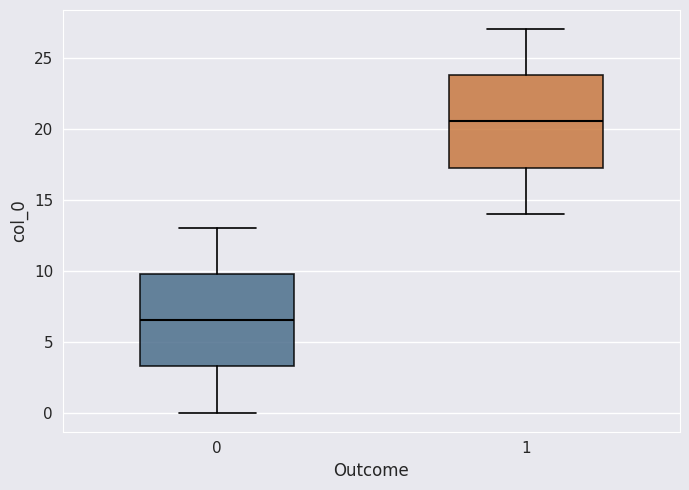

Where does the median line of the box at x = 0 sit on the y-axis? The values are not printed on the chart, so give them approximately, as read against the axis.

6.5